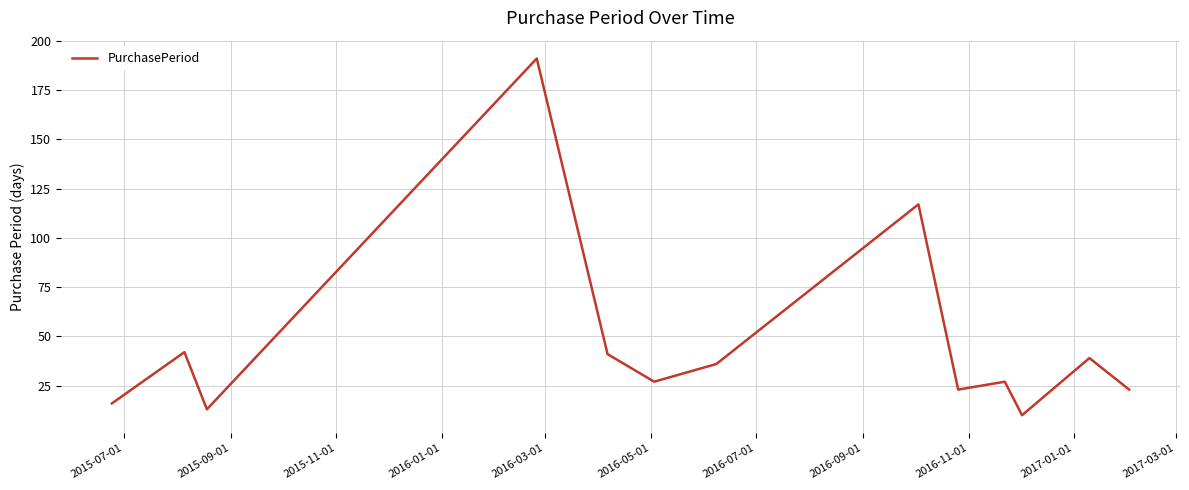

What is the sum of all values?

605